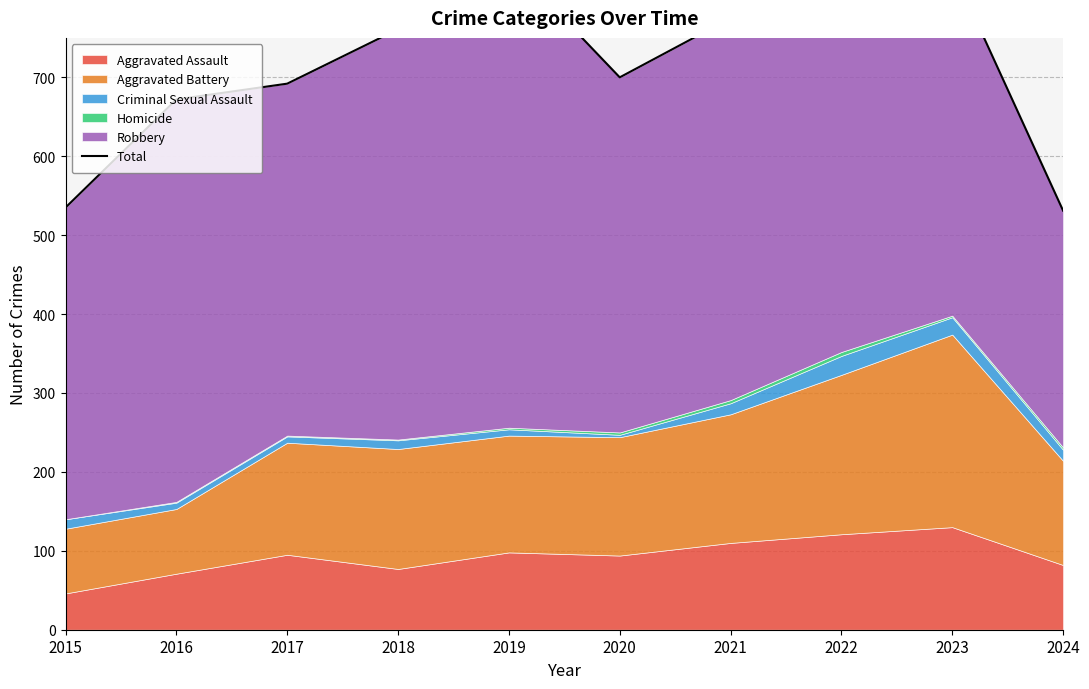

Reading left to right, transcribe all the data shown in this chart.

535	672	692	761	847	700	775	873	838	531